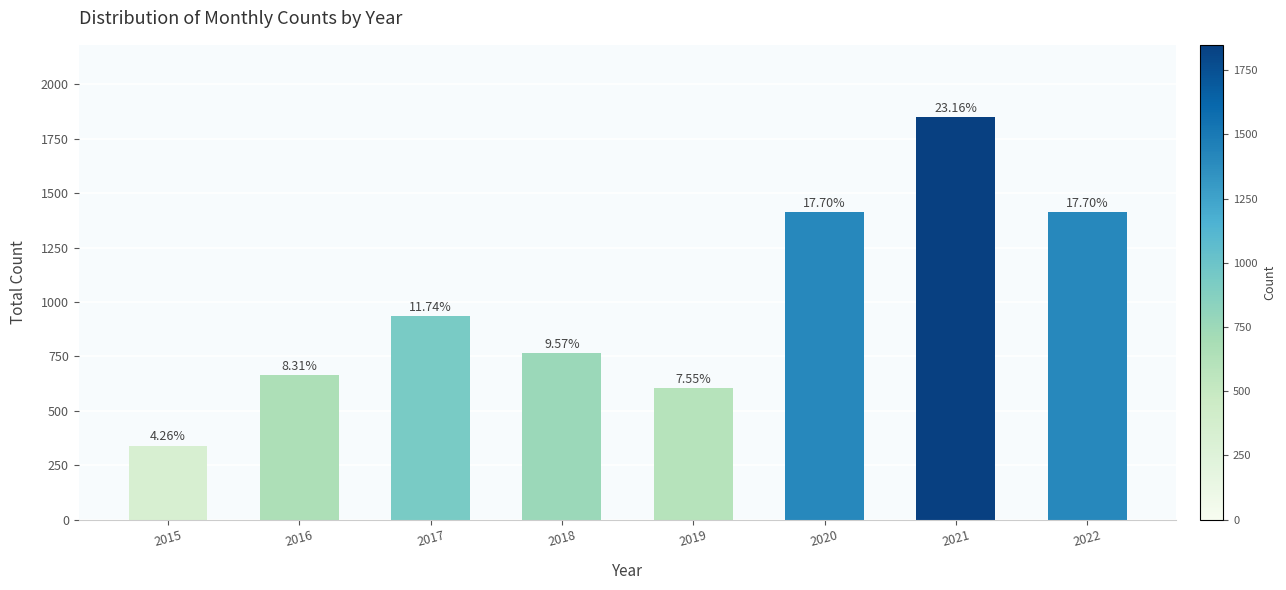

At which label does the data first exceed 937?

2020